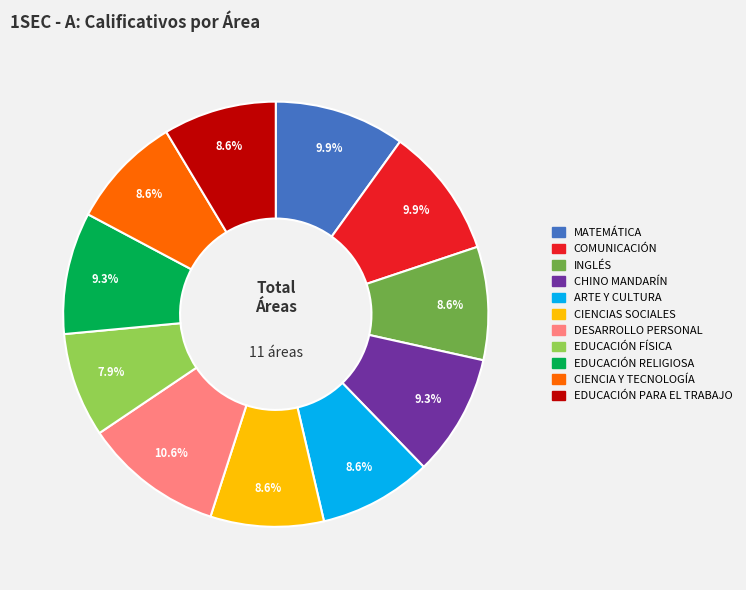

What is the largest slice in the pie chart?

DESARROLLO PERSONAL